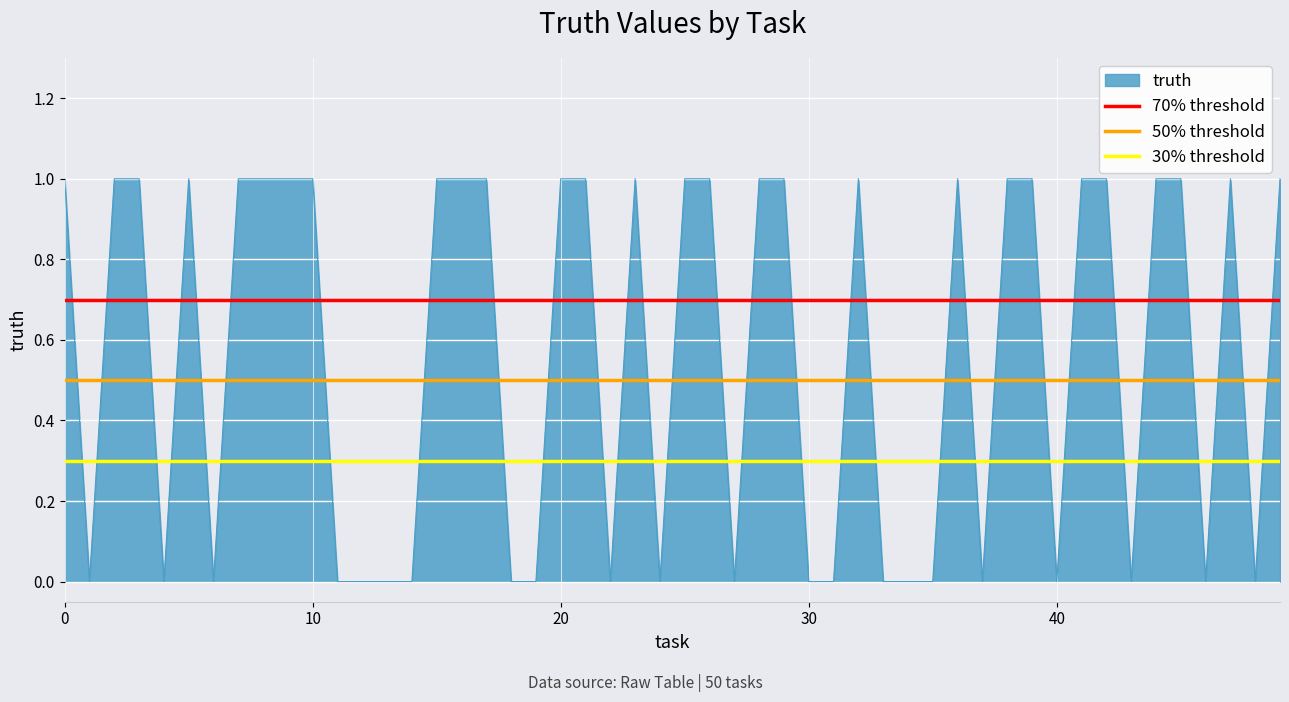

What is the value of the 50% threshold point at the 1st from the left?

0.5